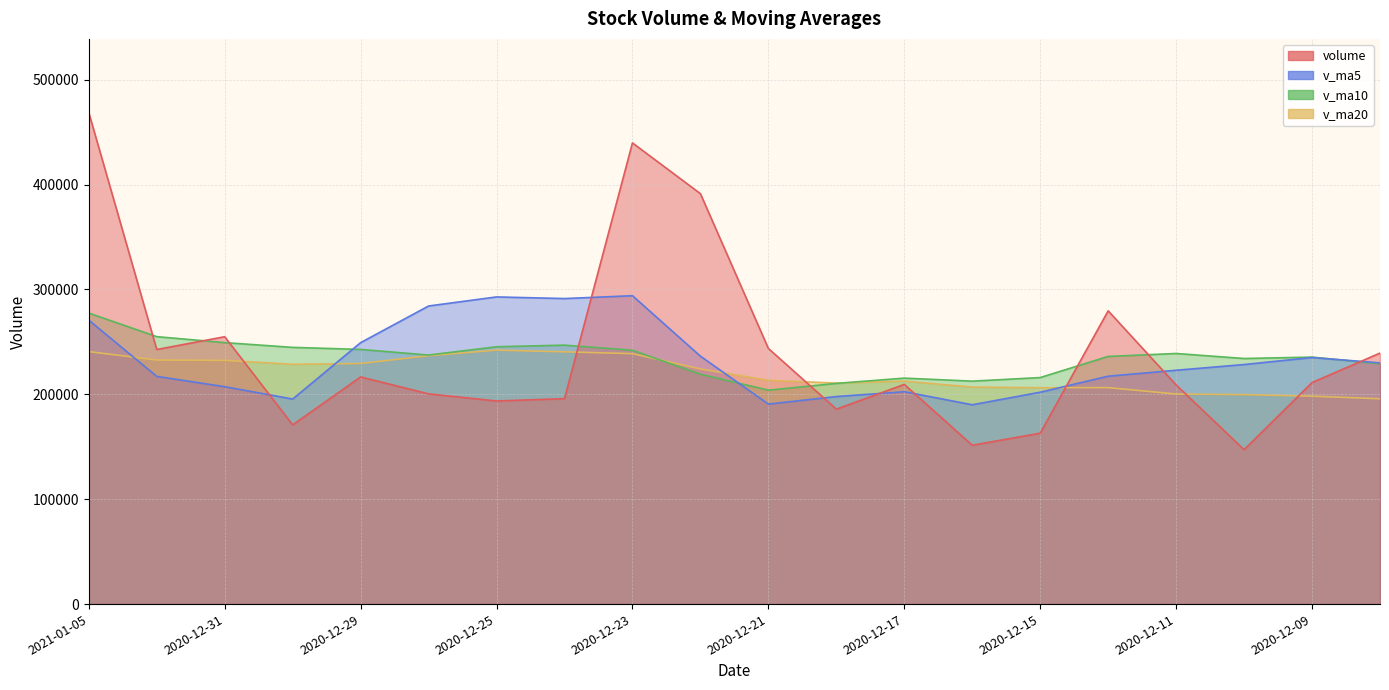

Between 2020-12-17 and 2020-12-15, which is larger?

2020-12-17